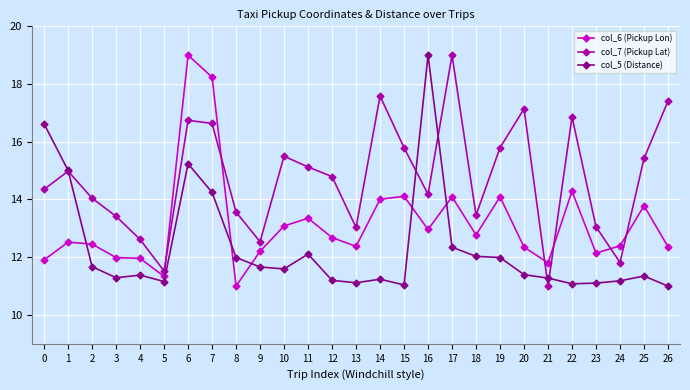

What is the smallest value displayed?

11.0